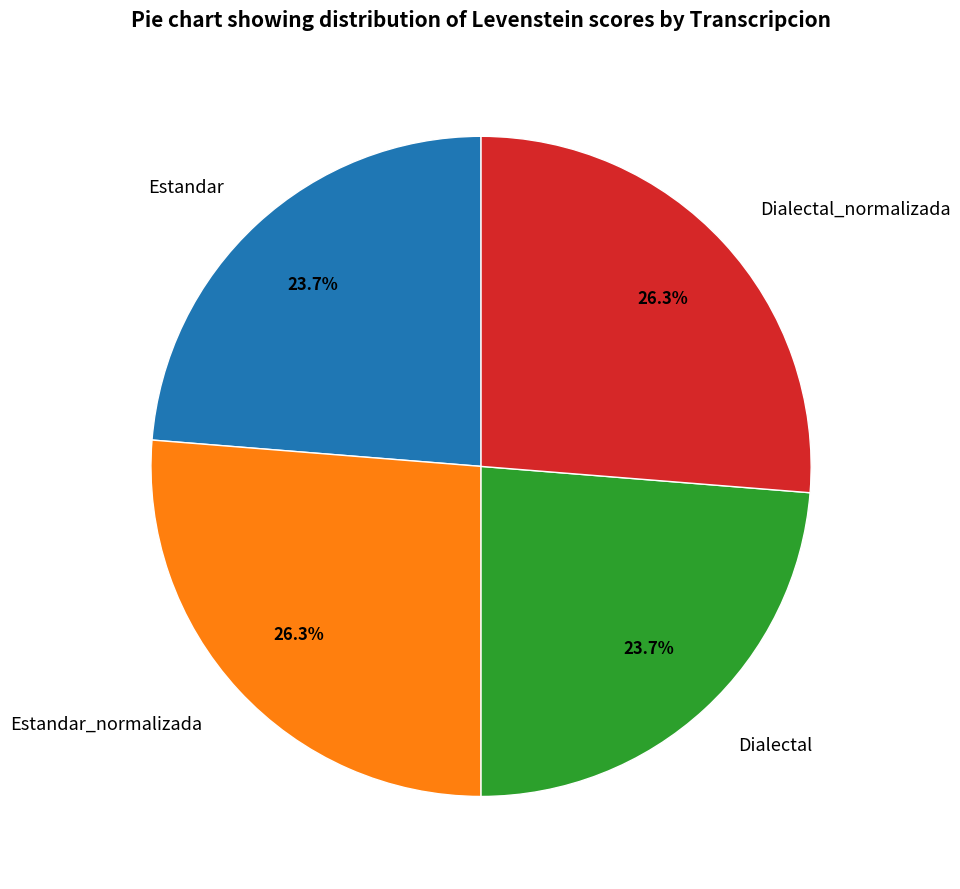

Does any single category account for the majority?

No